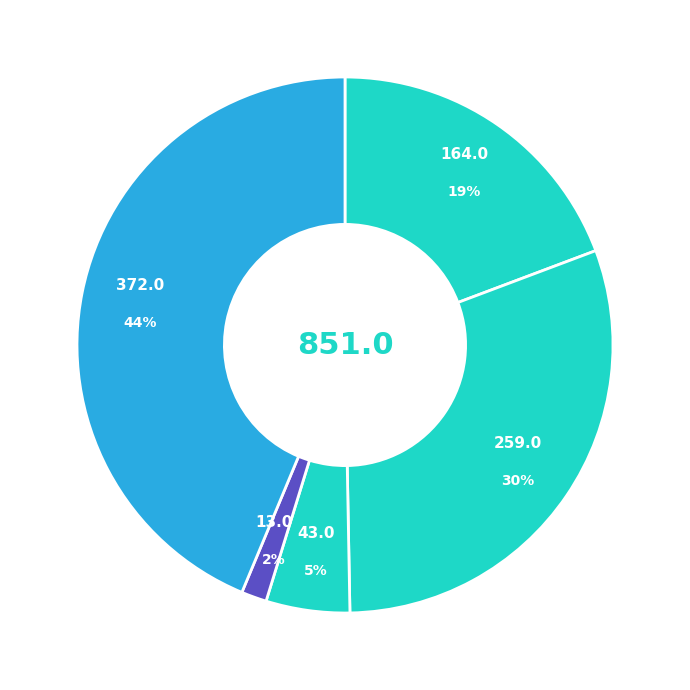

Count the number of slices in the pie.

5